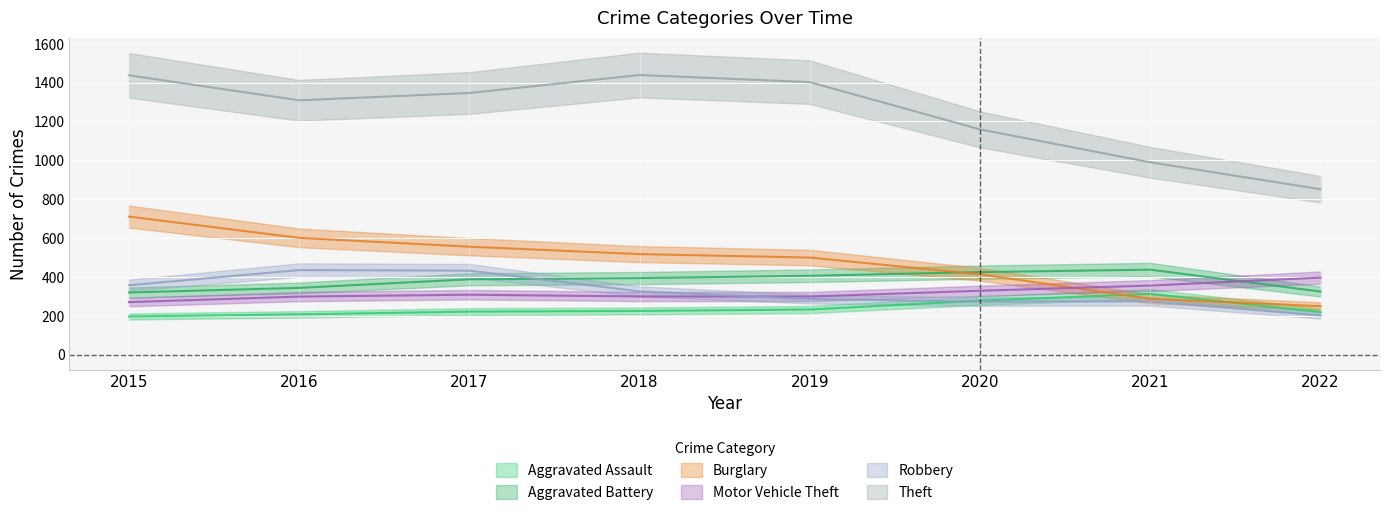

True or false: Burglary and Theft intersect in this chart.

False